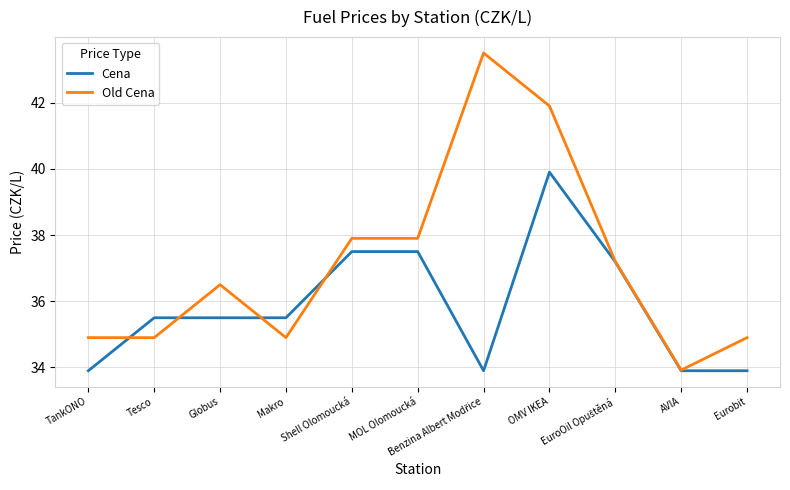

Rank the series by their average value, from highest to lowest.

Old Cena, Cena